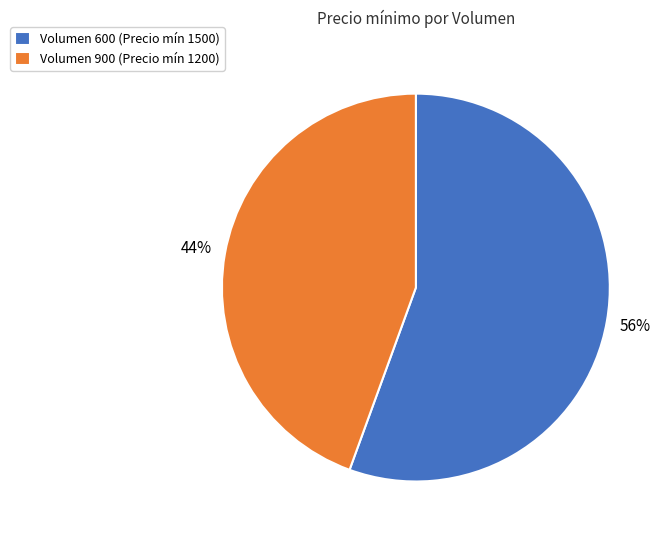

Which category has the biggest portion of the pie?

Volumen 600 (Precio mín 1500)